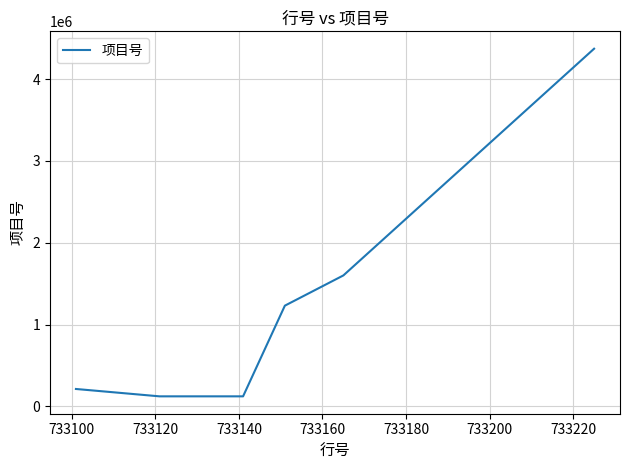

What is the difference between the maximum and minimum values?

4247747.3